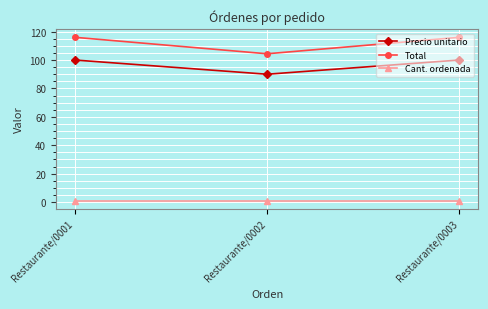

What is the sum of all Total values?

336.4